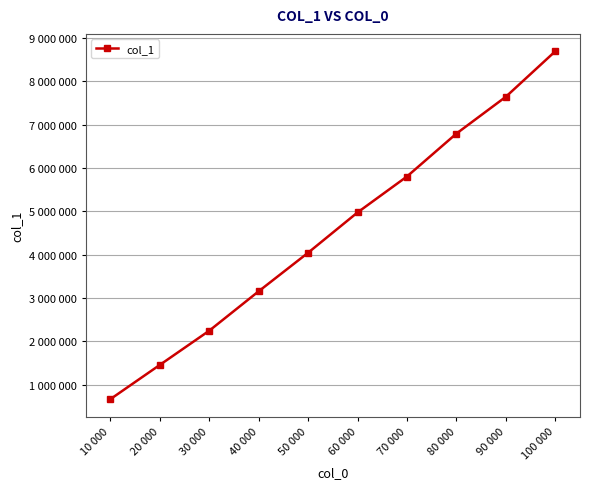

Which has a higher value, 50 000 or 60 000?

60 000